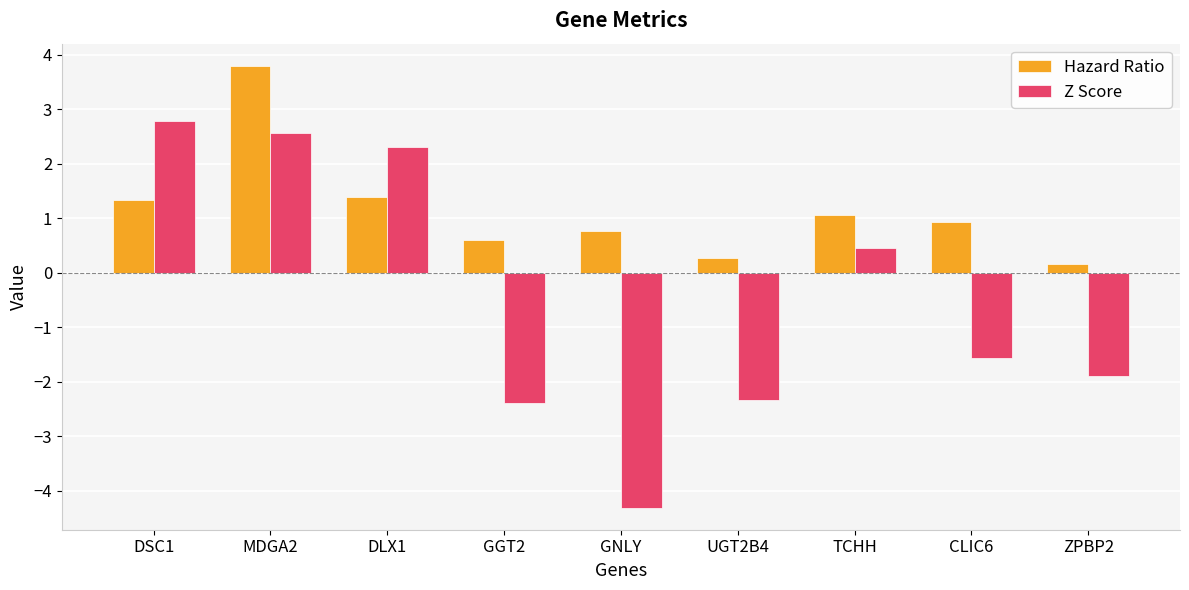

Which series has the largest total across all categories?

Hazard Ratio